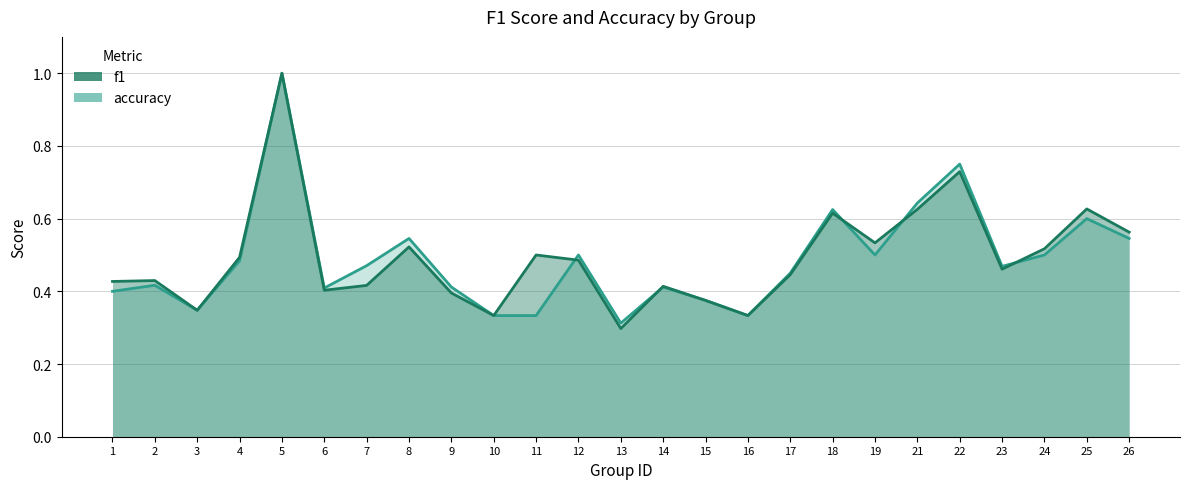

At which category does f1 reach its first local peak?

2